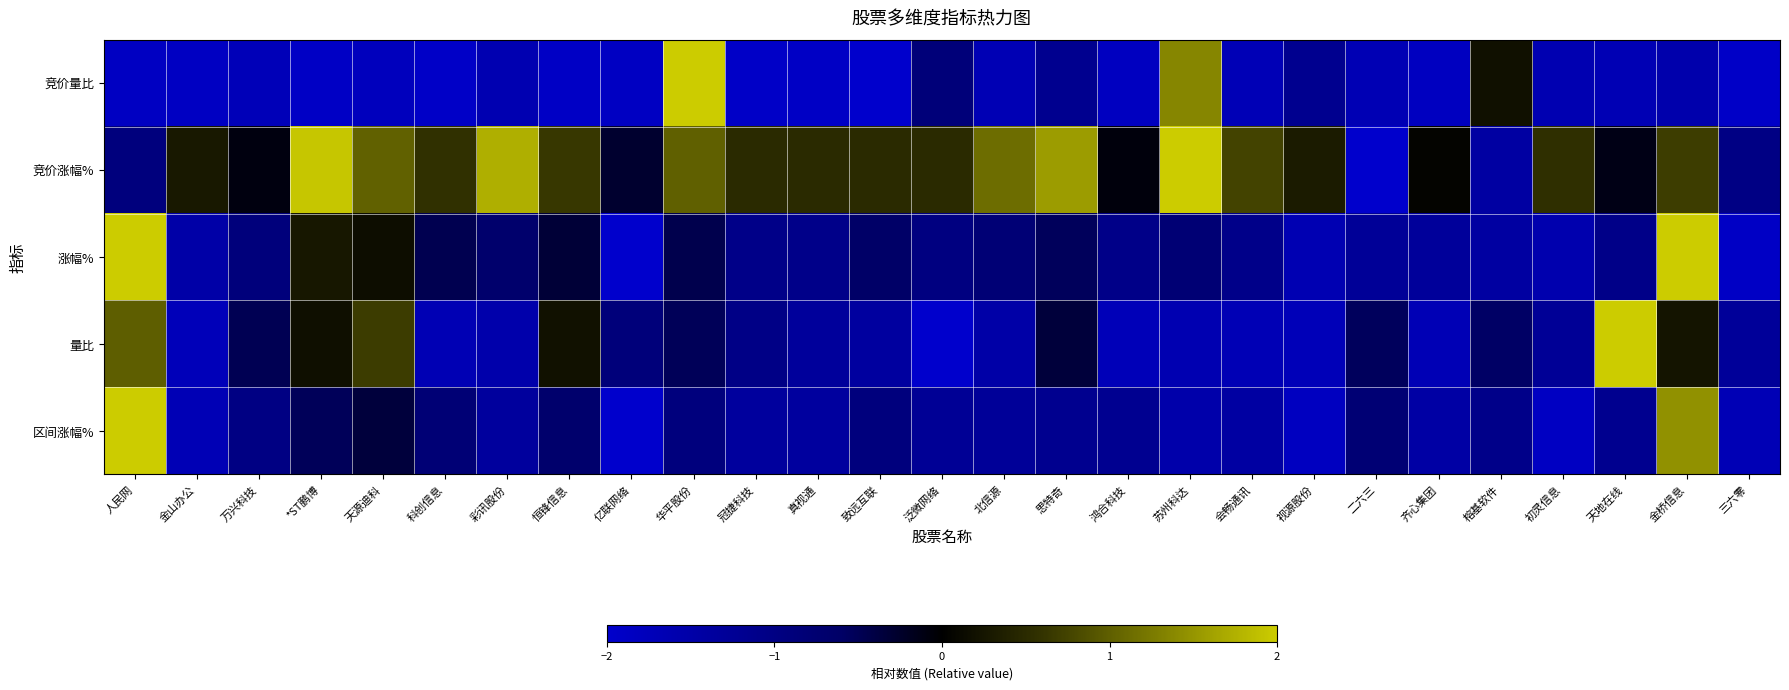

List the series in order of their peak value, highest first.

竞价量比, 竞价涨幅%, 涨幅%, 量比, 区间涨幅%